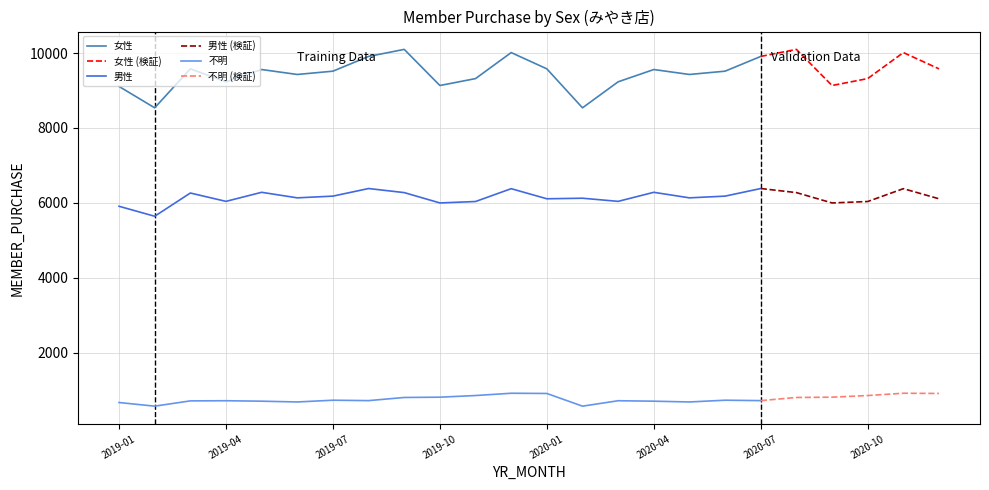

Which series has the widest spread of values?

女性